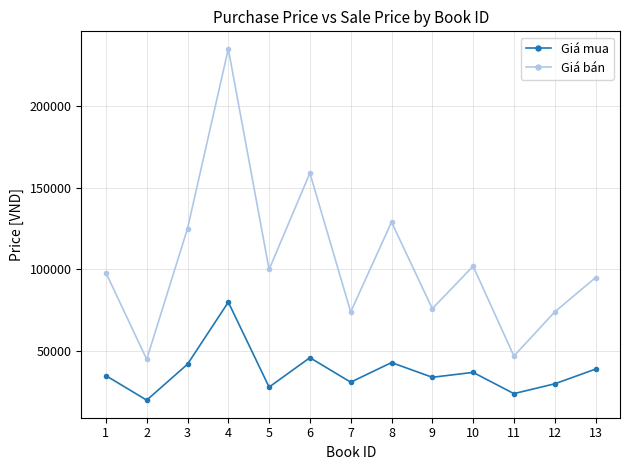

True or false: Giá mua and Giá bán cross at least once.

False